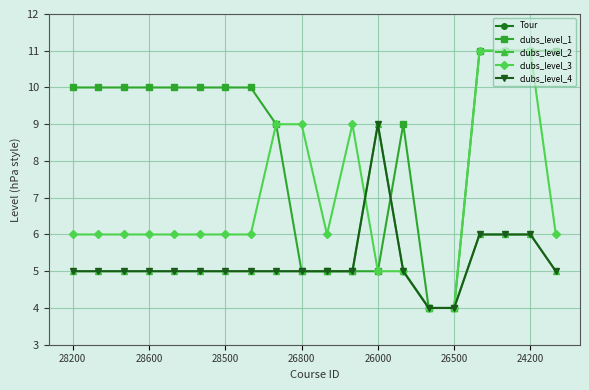

What is the total value across all series at 28500?

41